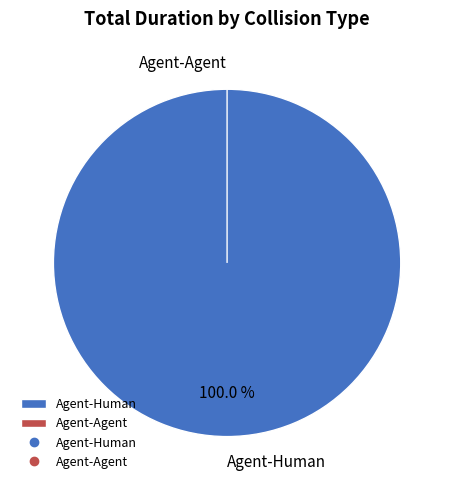

To the nearest percent, what is the difference between the largest and smallest slice percentages?

100%